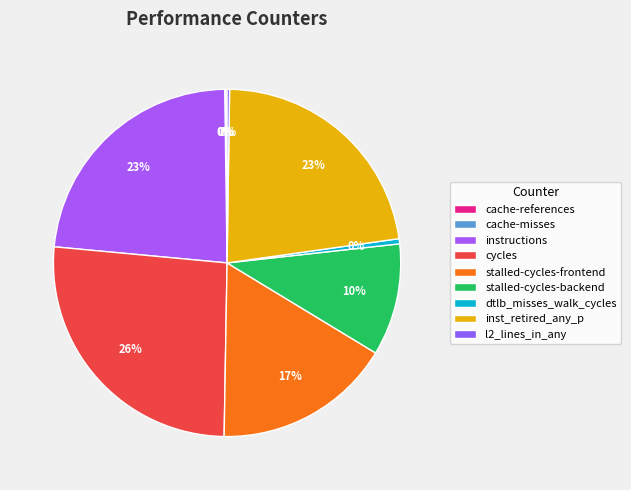

True or false: l2_lines_in_any accounts for 0% of the total.

True